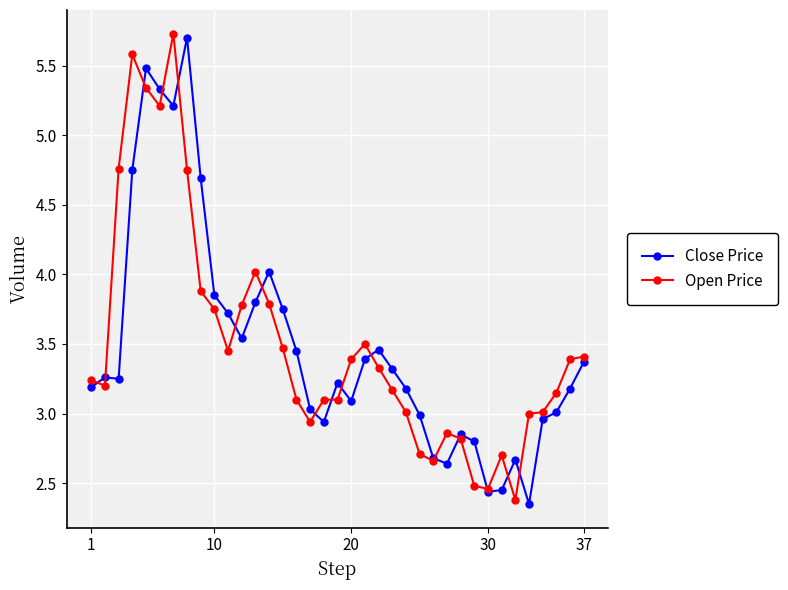

At how many categories does at least one series exceed 5?

5